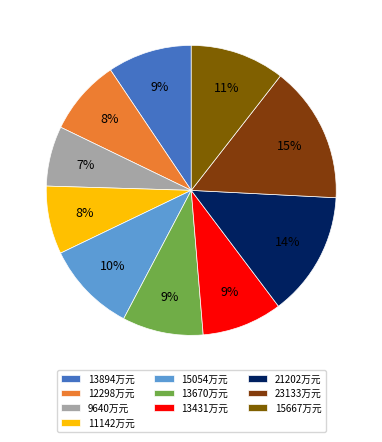

Count the number of slices in the pie.

10